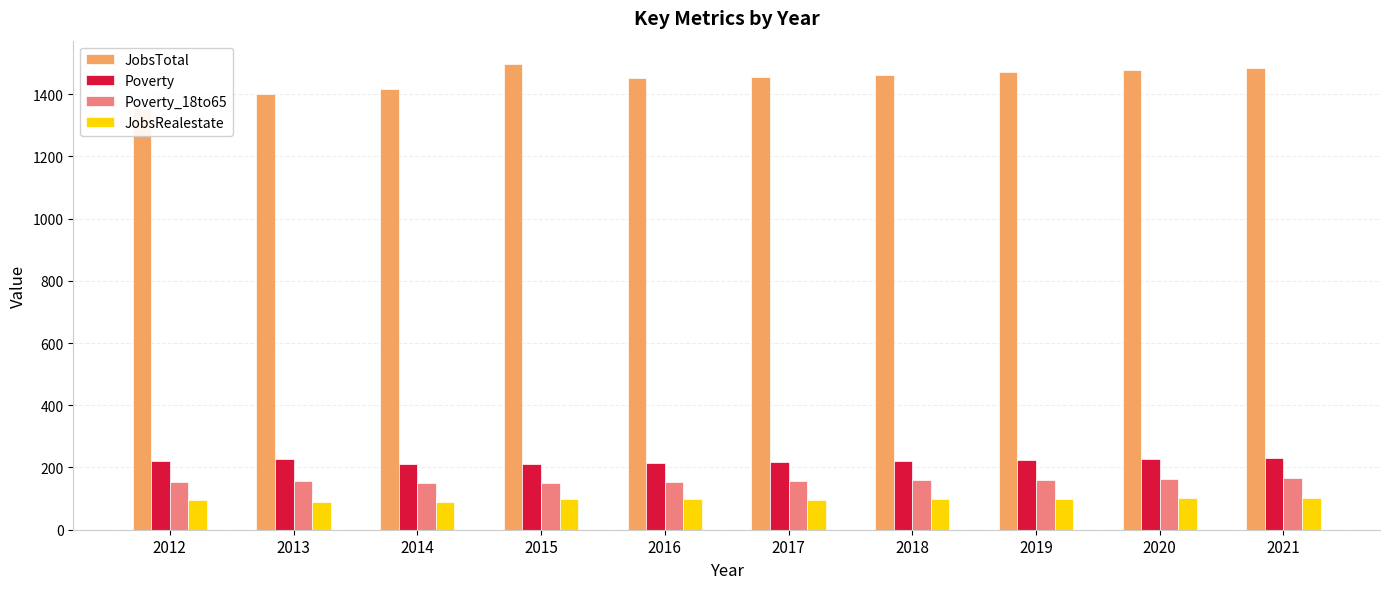

What is the sum of all Poverty_18to65 values?

1572